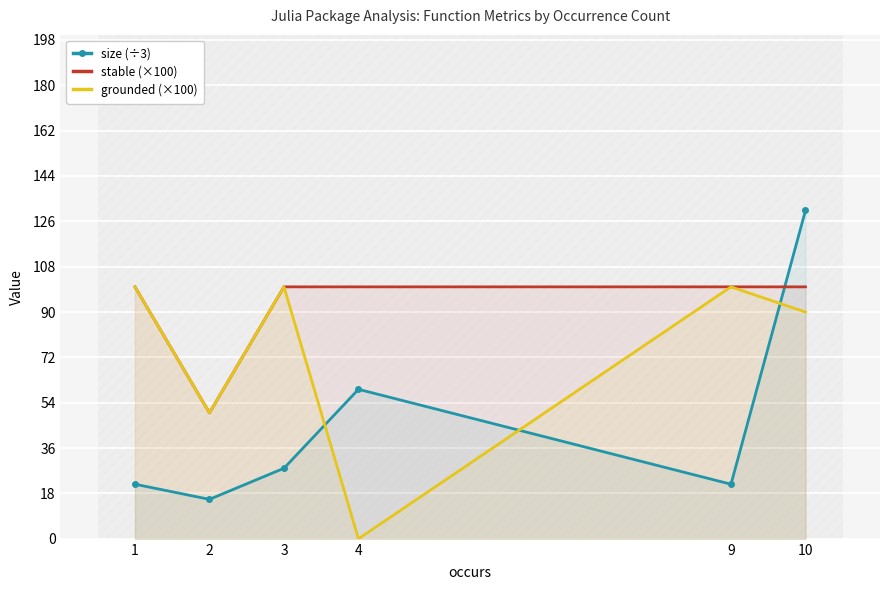

At which label does size (÷3) reach its peak?

10